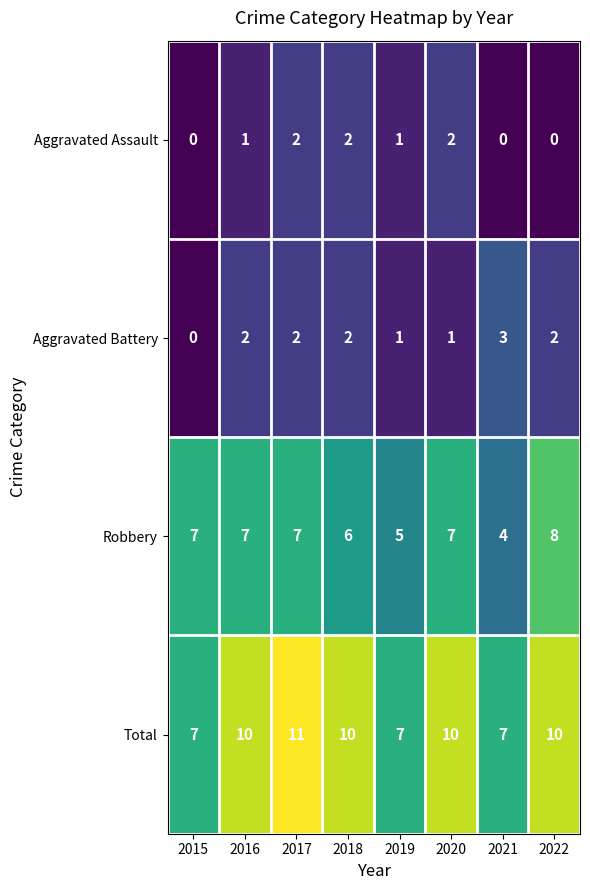

How many Aggravated Assault values are between 0 and 2?

8